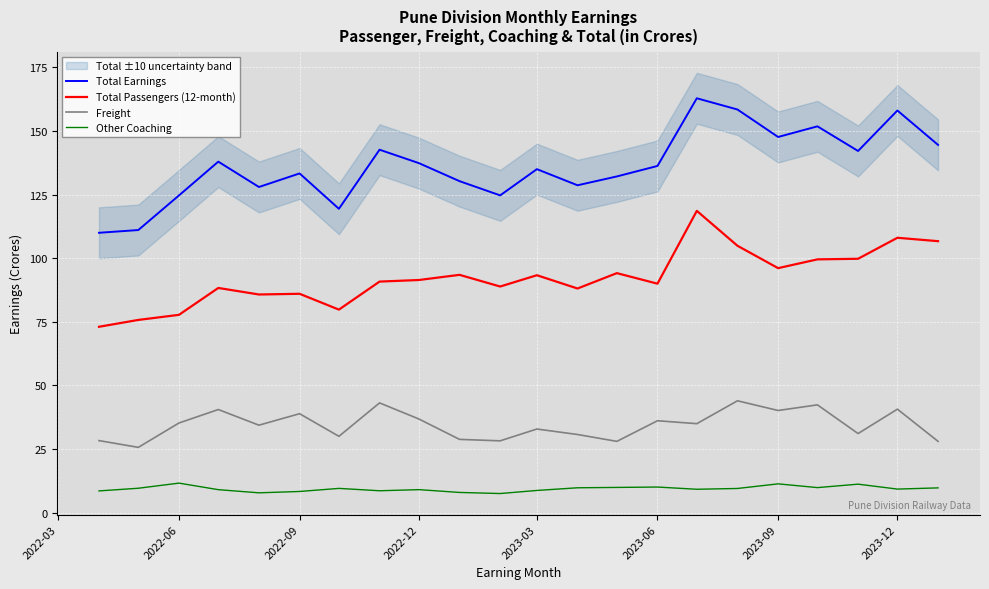

What is the maximum value for Total Earnings?

162.8